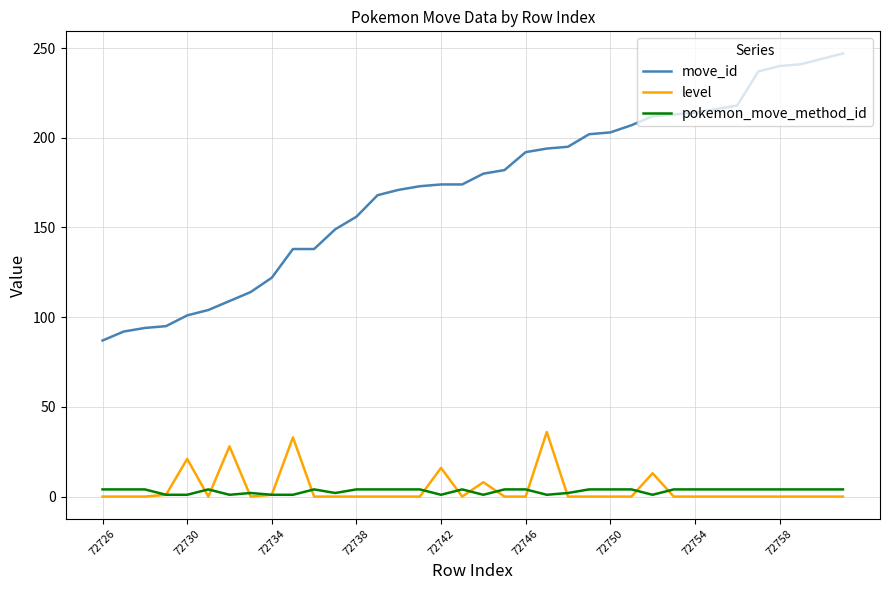

Which series has the largest total across all categories?

move_id